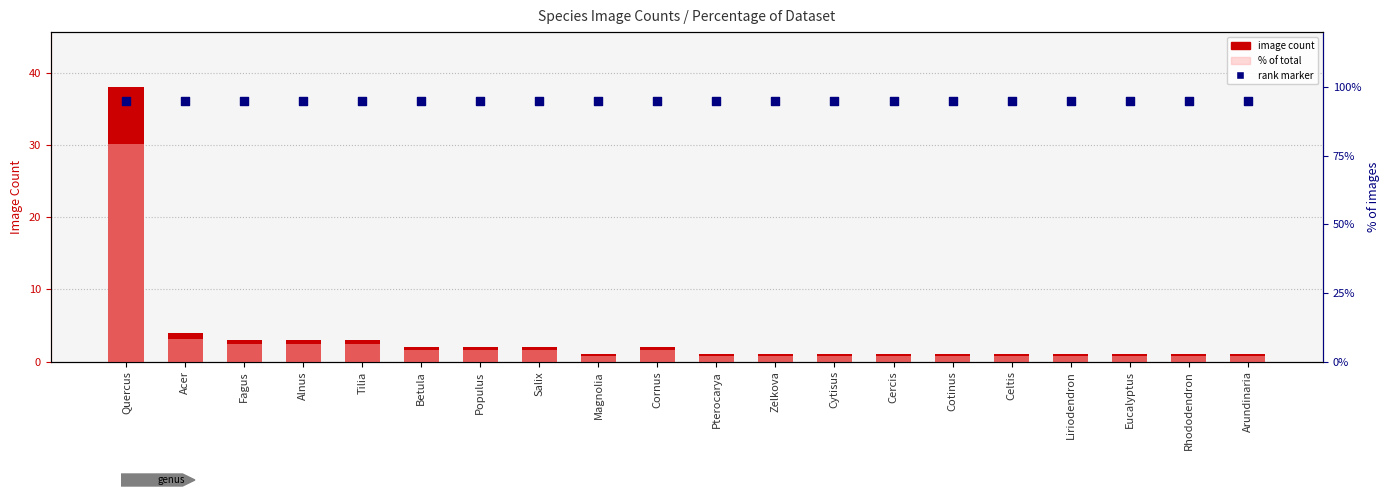

What is the total value across all series at Cercis?

98.1